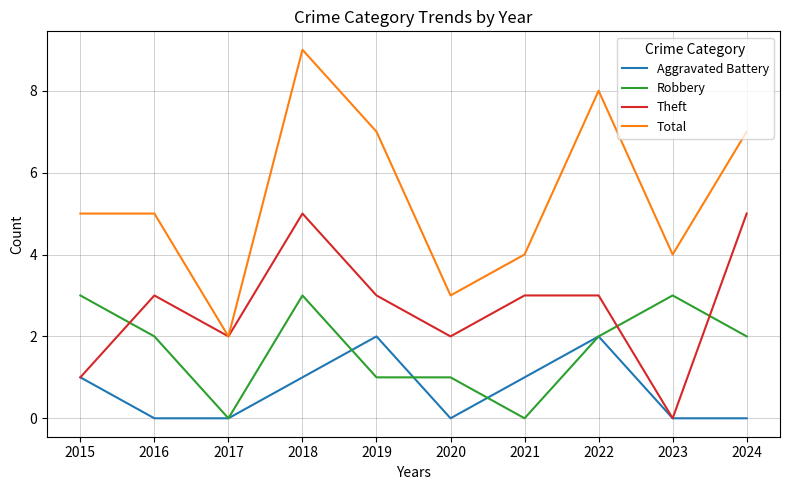

What is the difference between the Total values at 2020 and 2015?

2